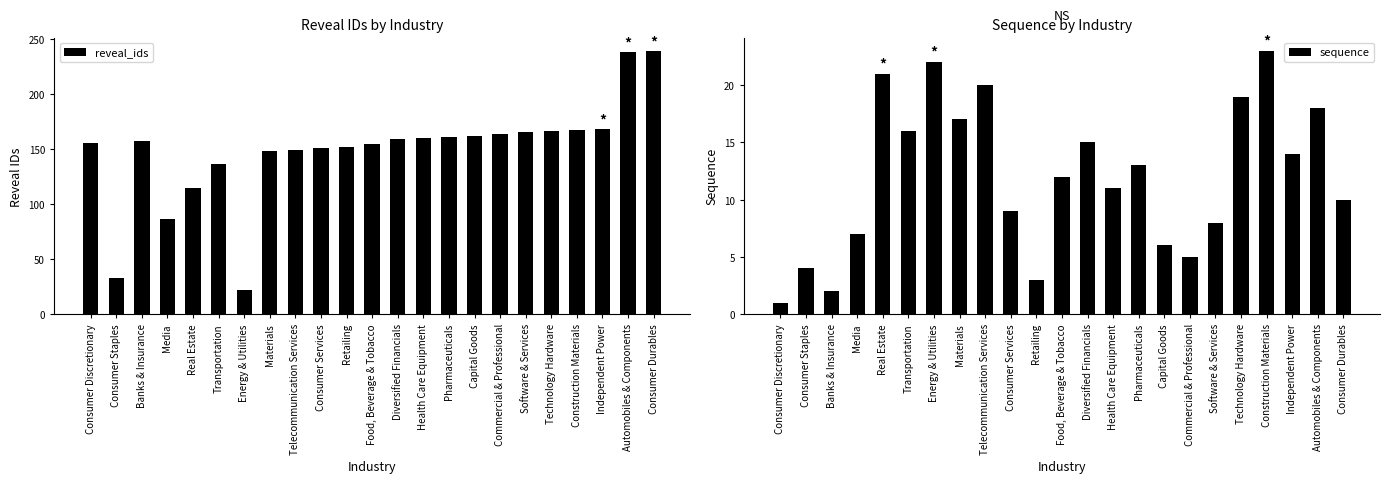

Reading right to left, extract all data points from this chart.

reveal_ids: 239	238	168	167	166	165	163	162	161	160	159	154	152	151	149	148	22	136	114	86	157	33	155
sequence: 10	18	14	23	19	8	5	6	13	11	15	12	3	9	20	17	22	16	21	7	2	4	1